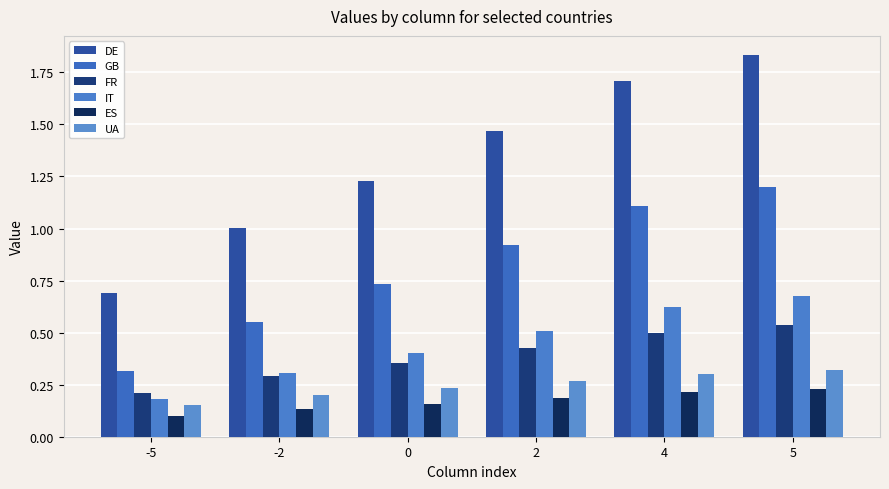

Between -2 and 2, which series saw the biggest shift?

DE